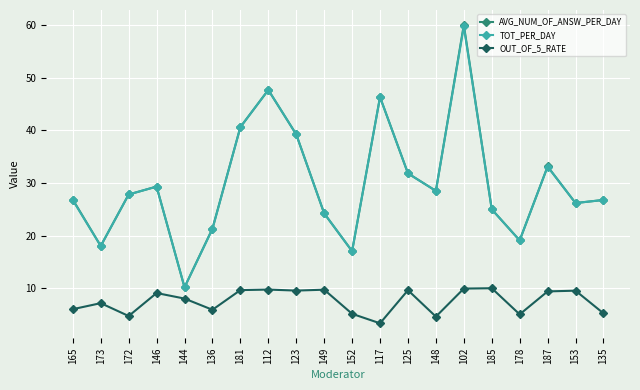

True or false: AVG_NUM_OF_ANSW_PER_DAY and OUT_OF_5_RATE cross at least once.

False